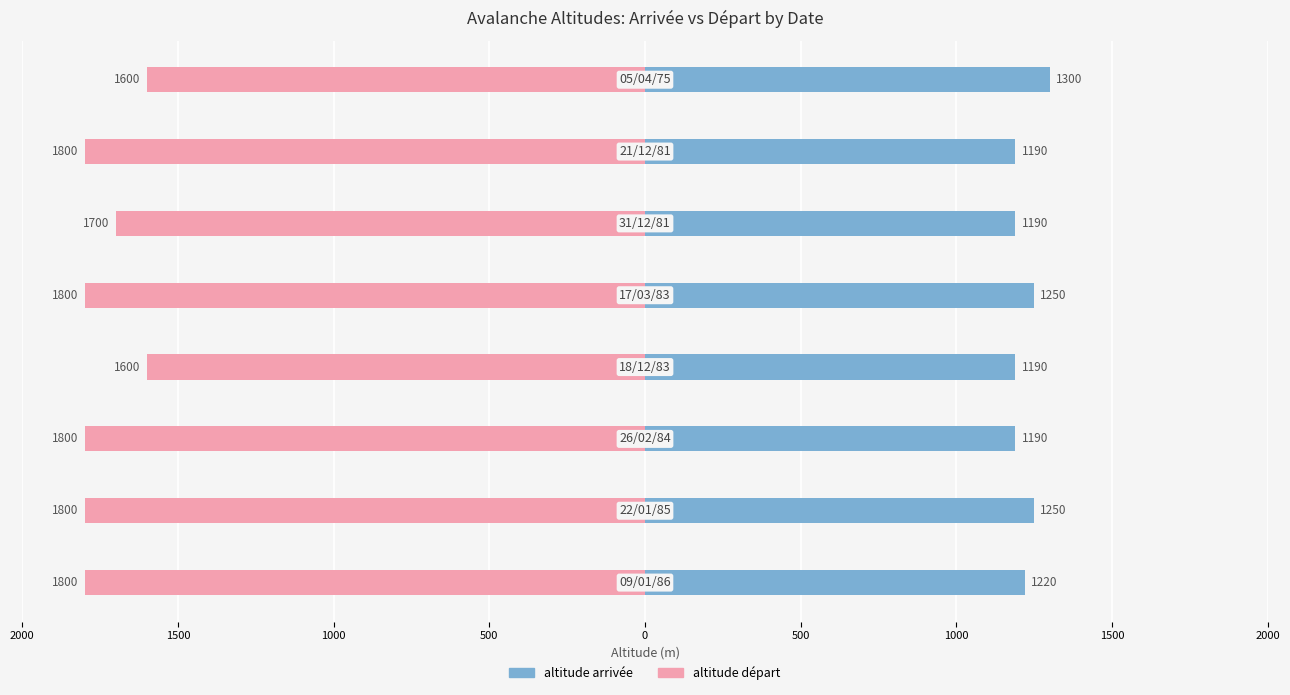

What is the average value of the altitude départ series?

-1738